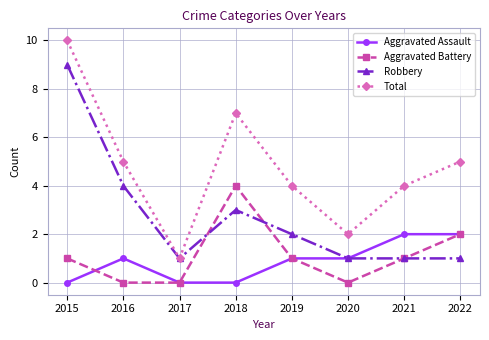

What is the greatest value displayed?

10